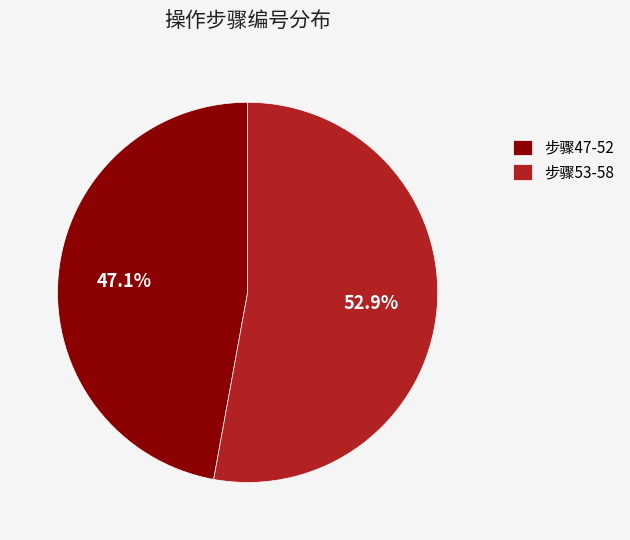

Is there any slice that represents more than half of the pie?

Yes